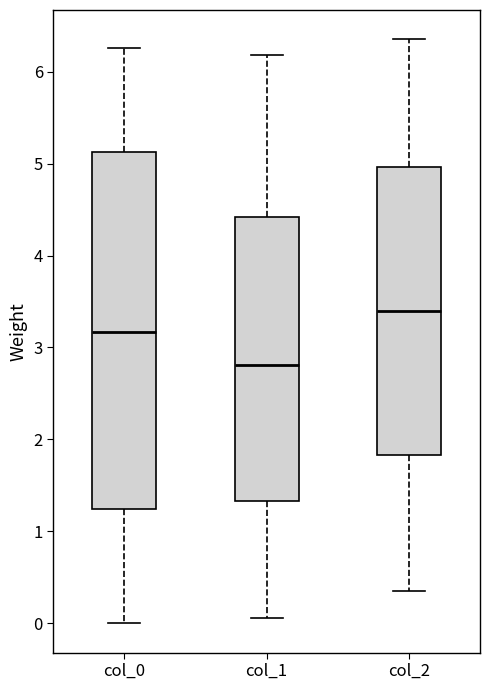

Which box's median line is the lowest?

col_1